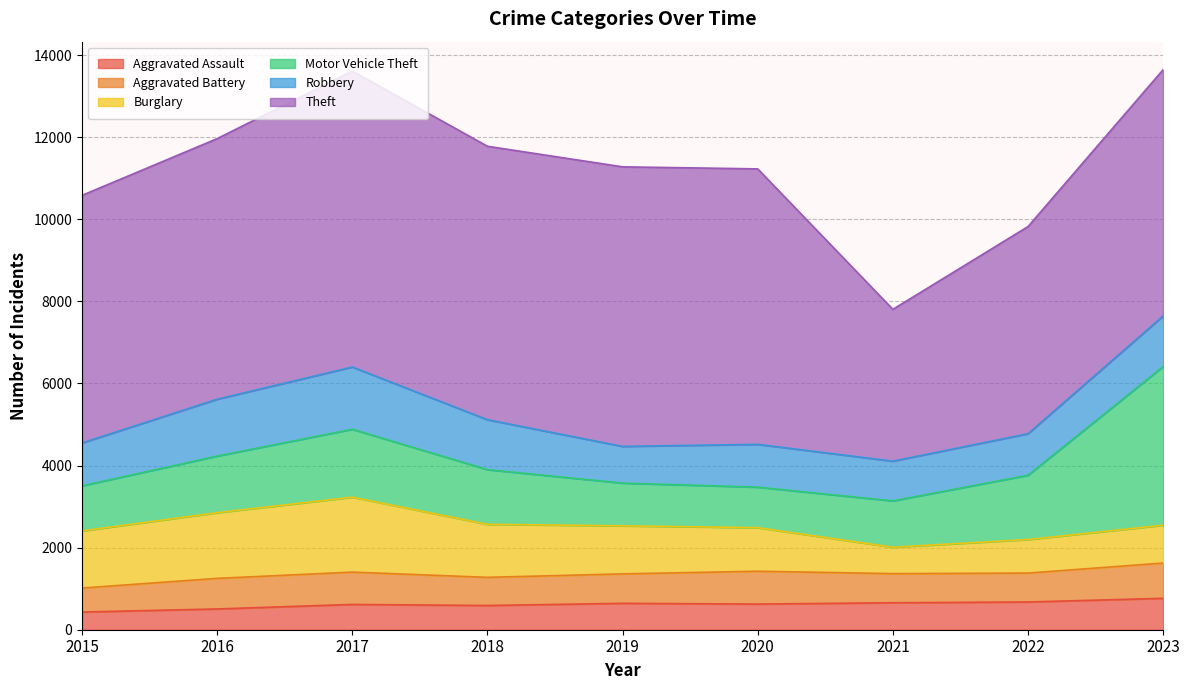

The Theft series shows 11285 at 2019. True or false?

False